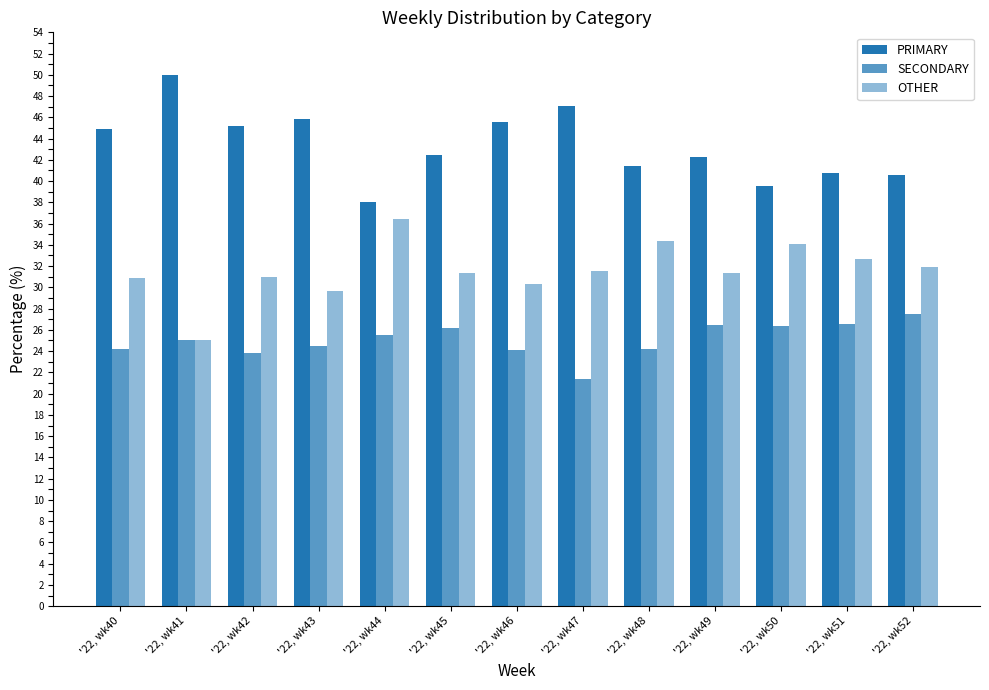

Are the bars horizontal?

No